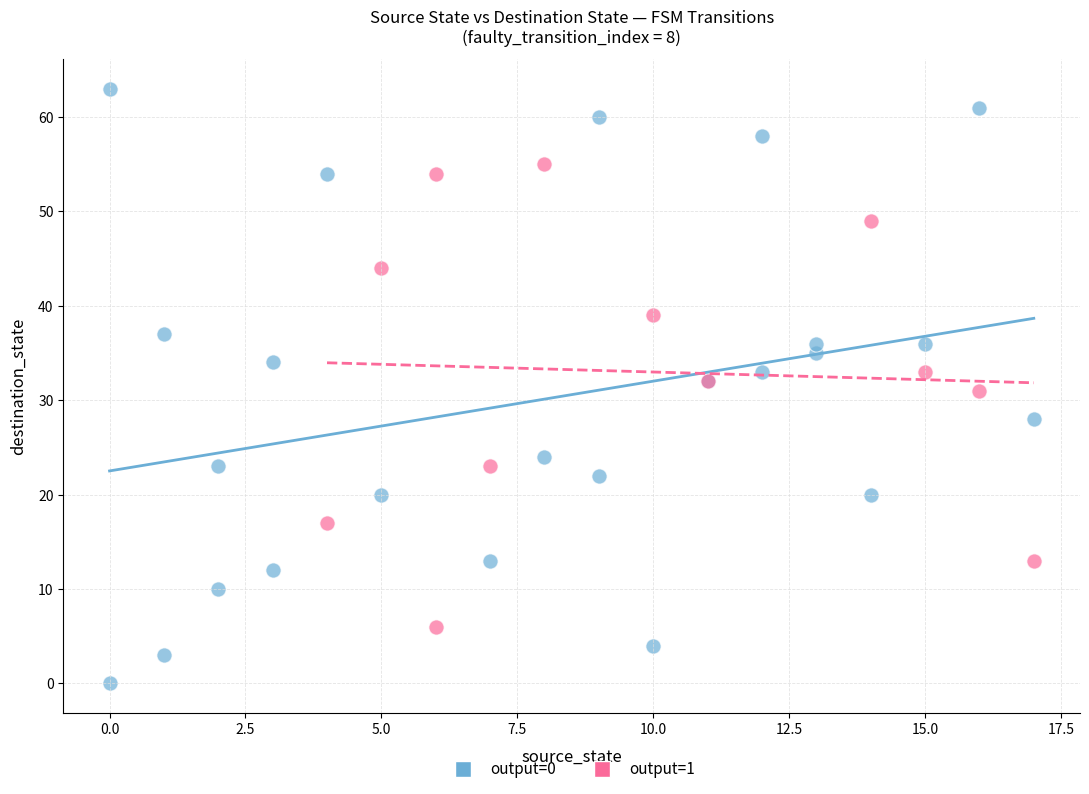

Which series has the largest Y range (max minus min)?

output=0